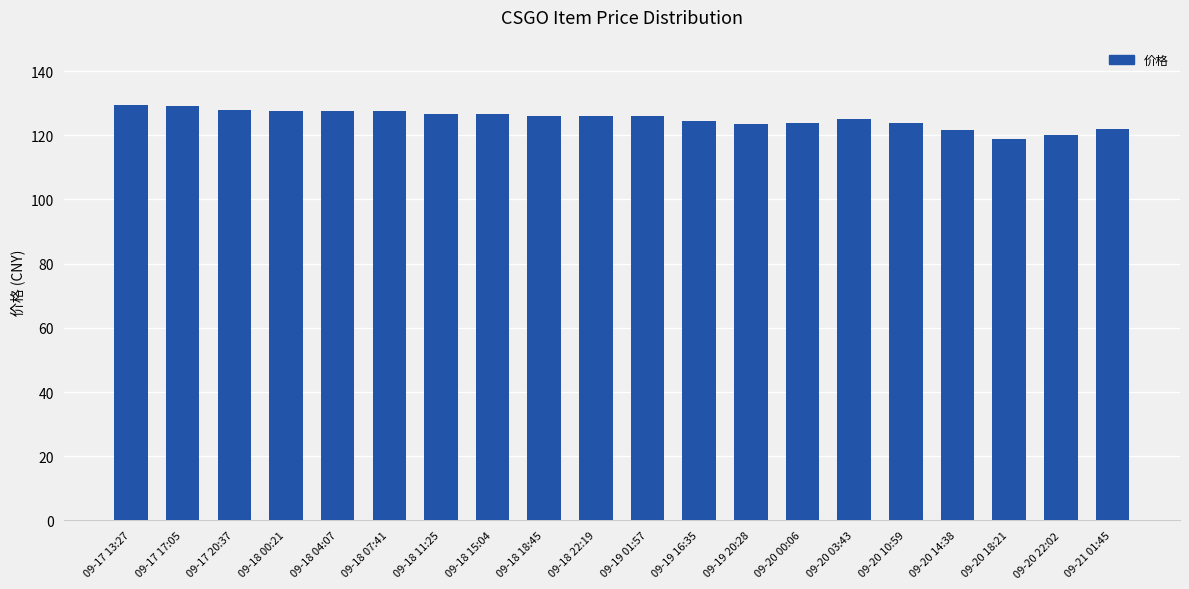

What is the difference between the maximum and second lowest values?

9.5